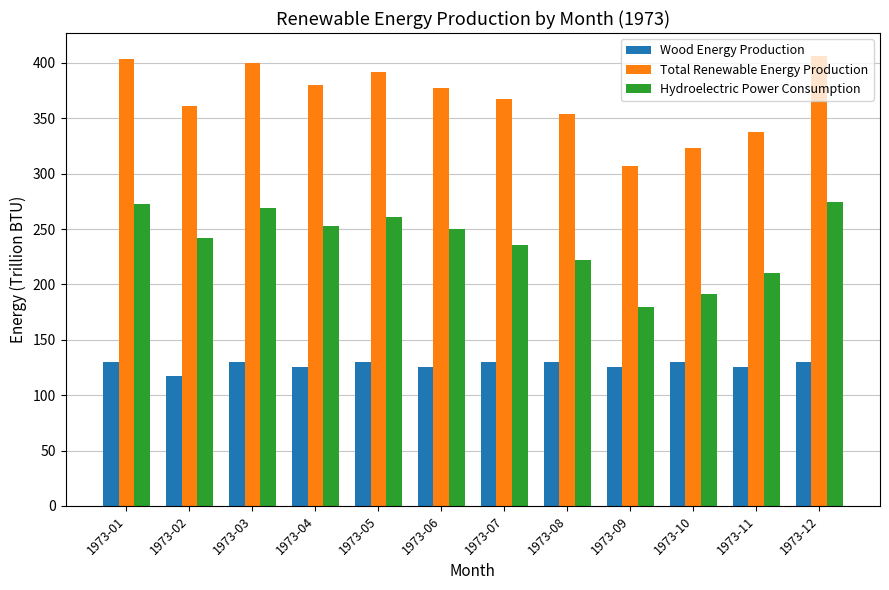

Is the value of Wood Energy Production at 1973-12 greater than the value of Total Renewable Energy Production at 1973-09?

No